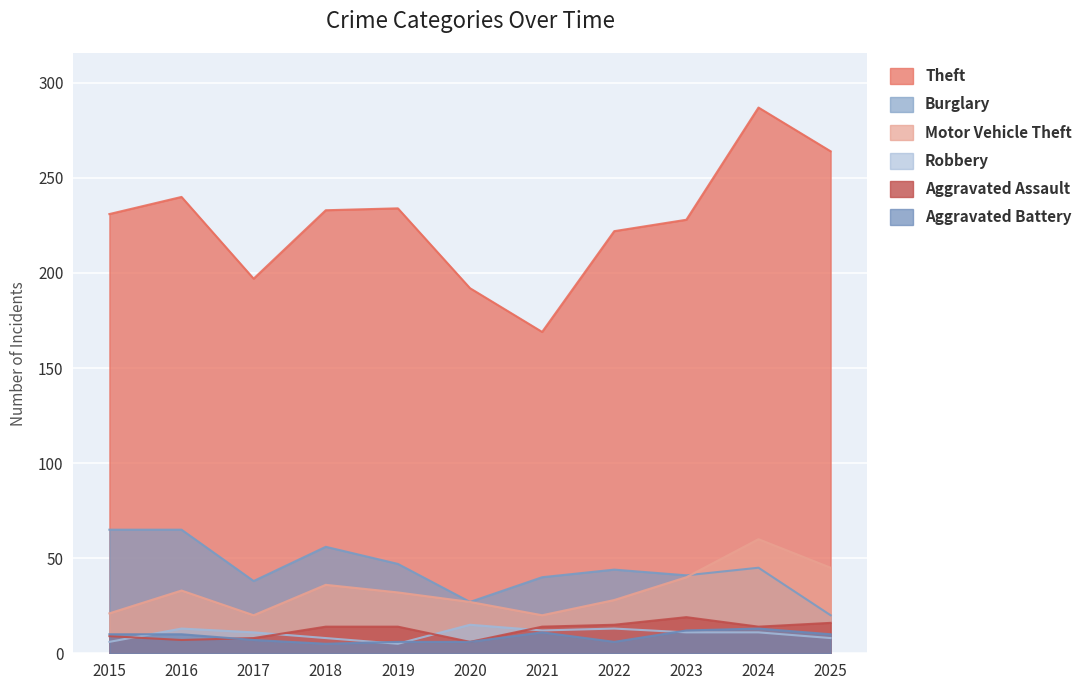

How many lines are shown in the chart?

6